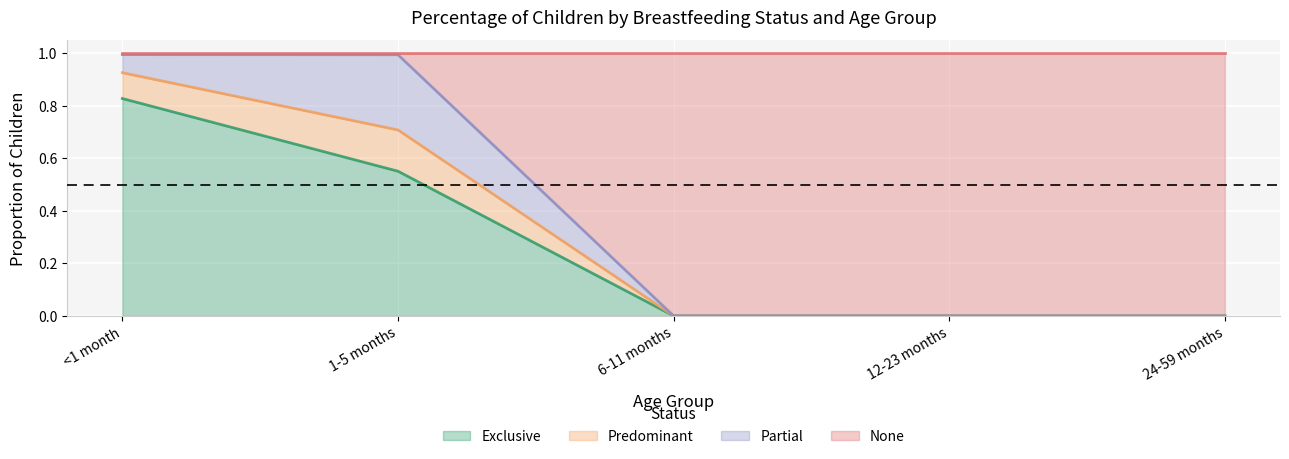

Is it true that Exclusive equals 0.0 at 6-11 months?

True